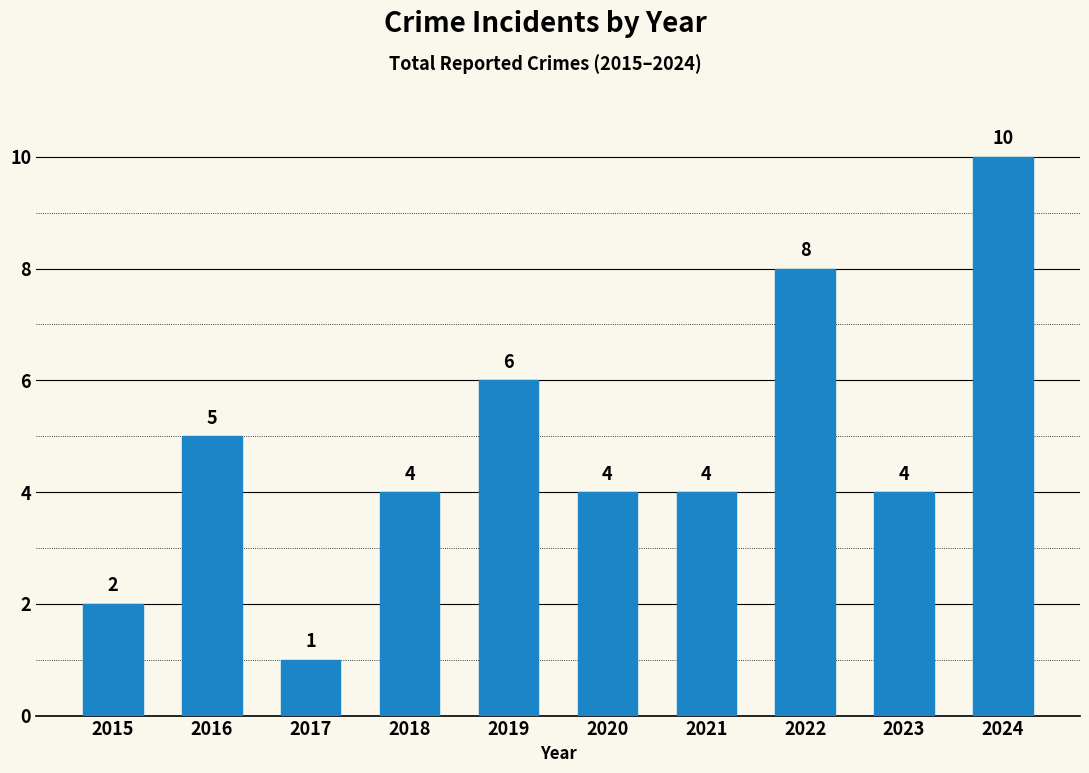

What is the value of the 4th bar from the left?

4